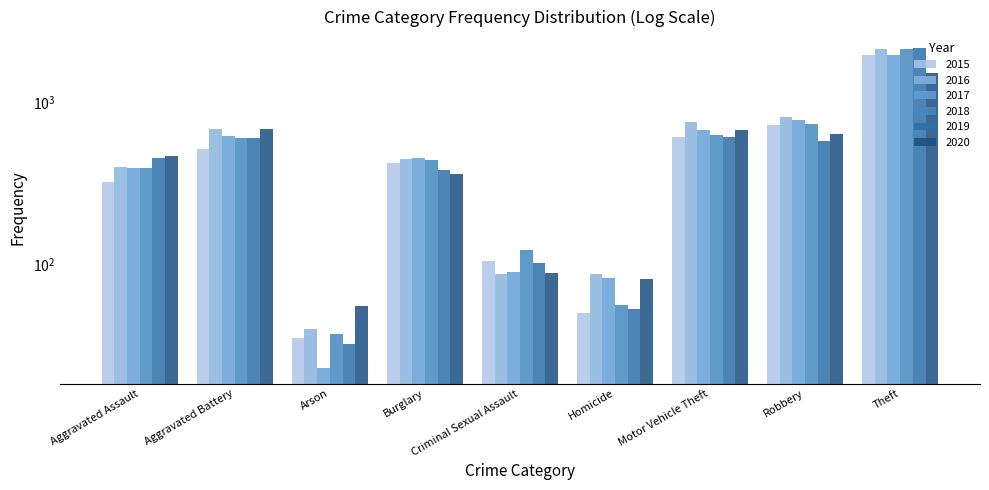

How many bars are there in total?

54